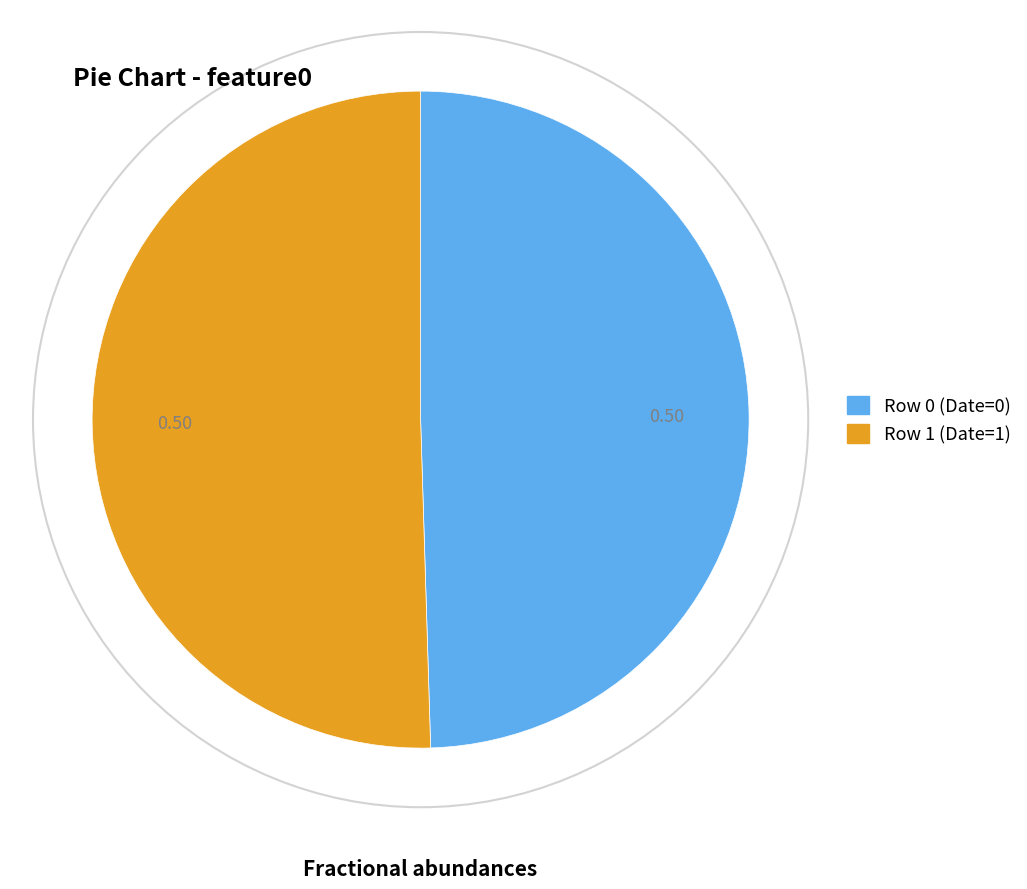

Is there any slice that represents more than half of the pie?

Yes